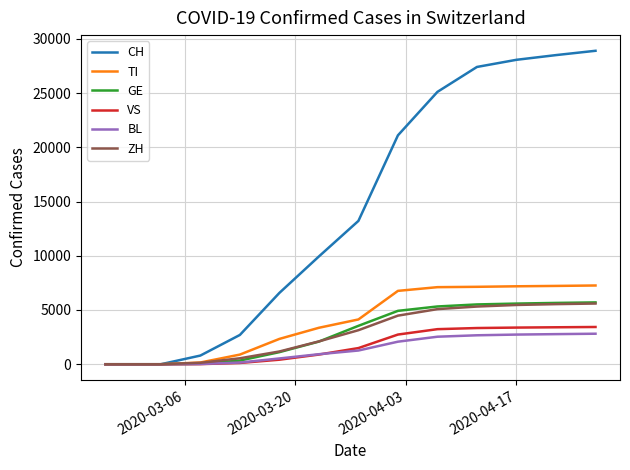

What is the highest value of the VS series?

3434